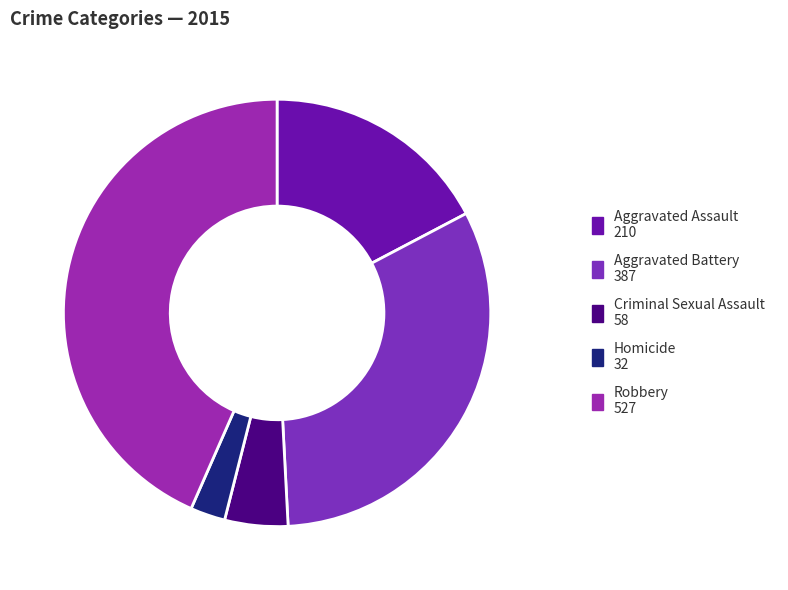

To the nearest percent, what is the average slice percentage?

20%